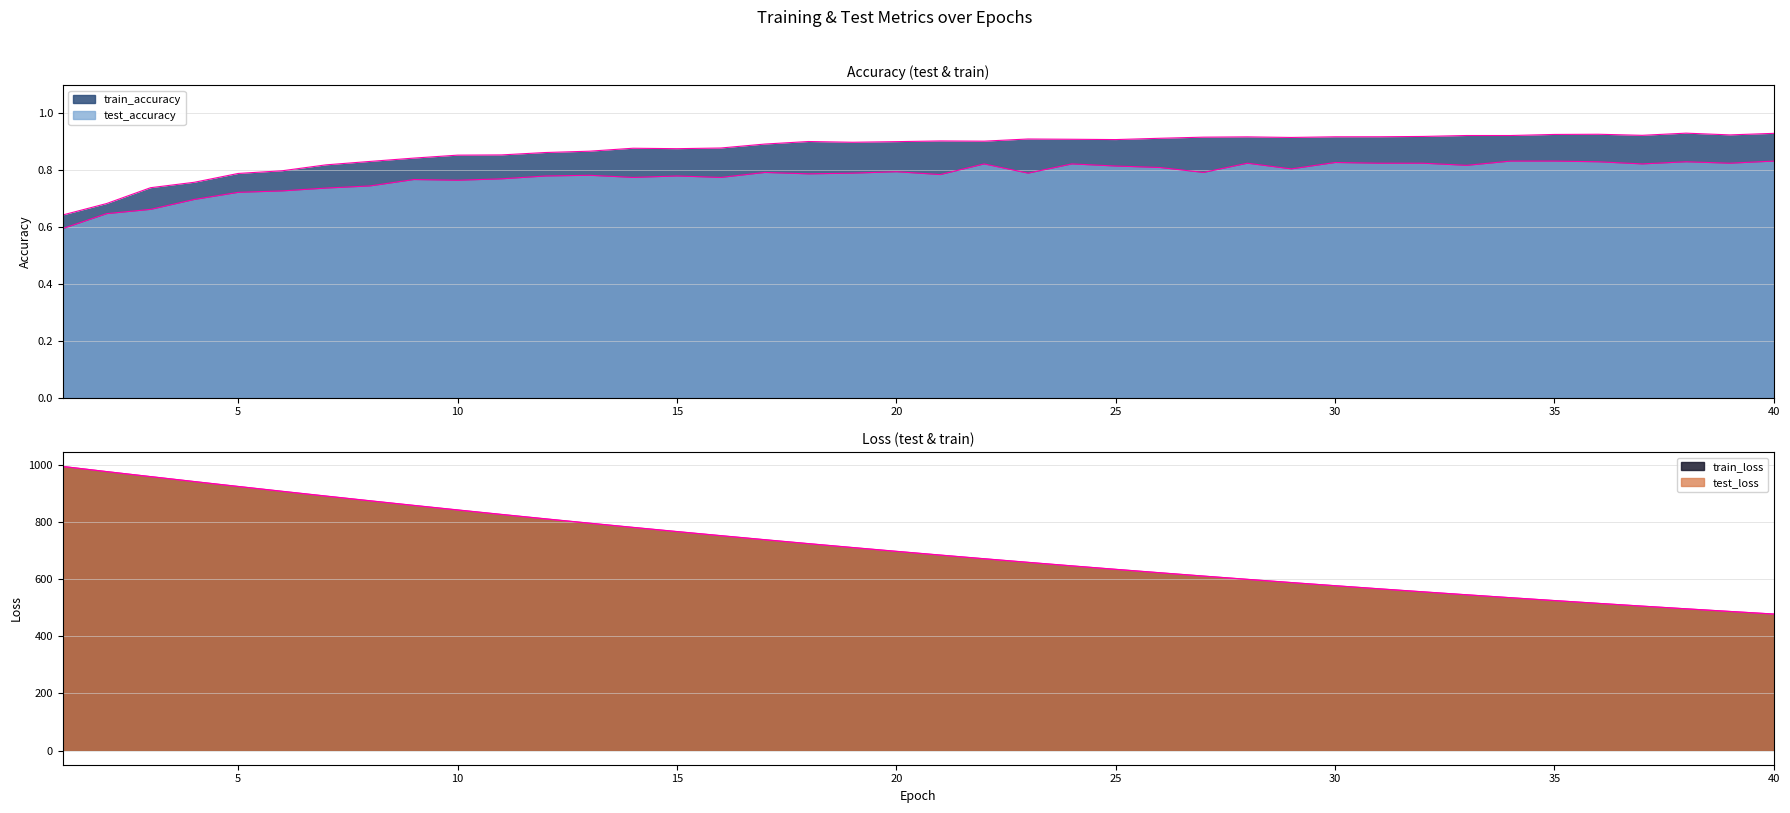

What are all the series names shown in the legend?

test_accuracy, train_accuracy, test_loss, train_loss